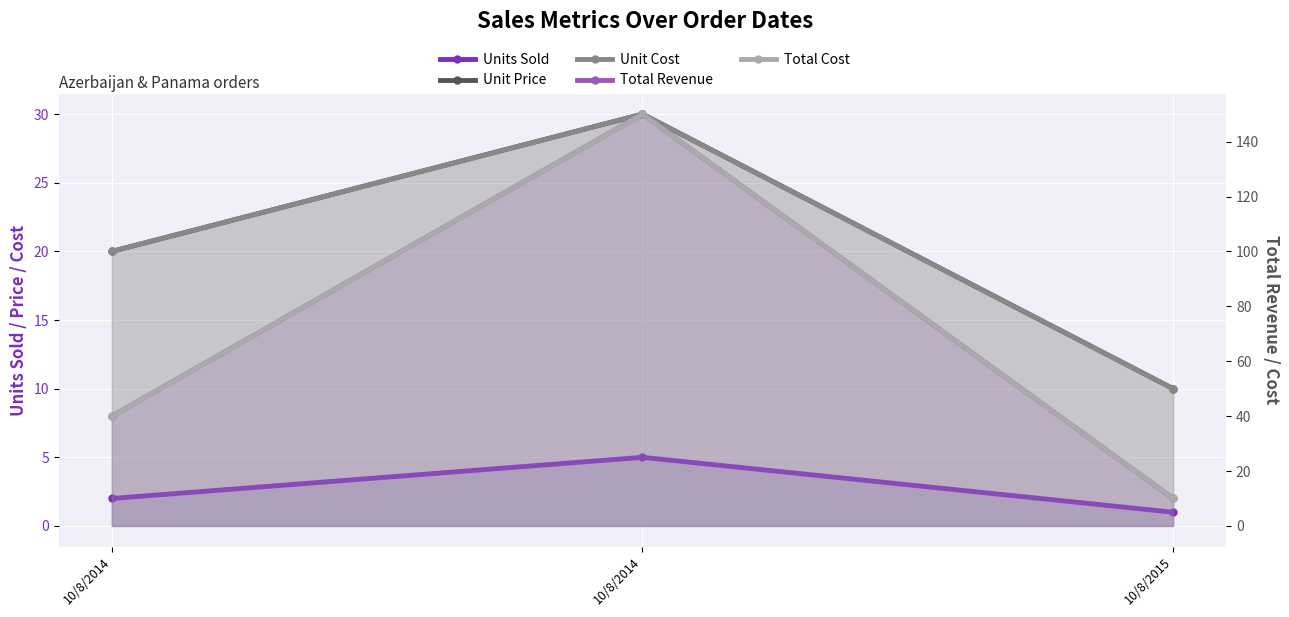

What is the sum of the Total Revenue values at 10/8/2015 and 10/8/2014?

50